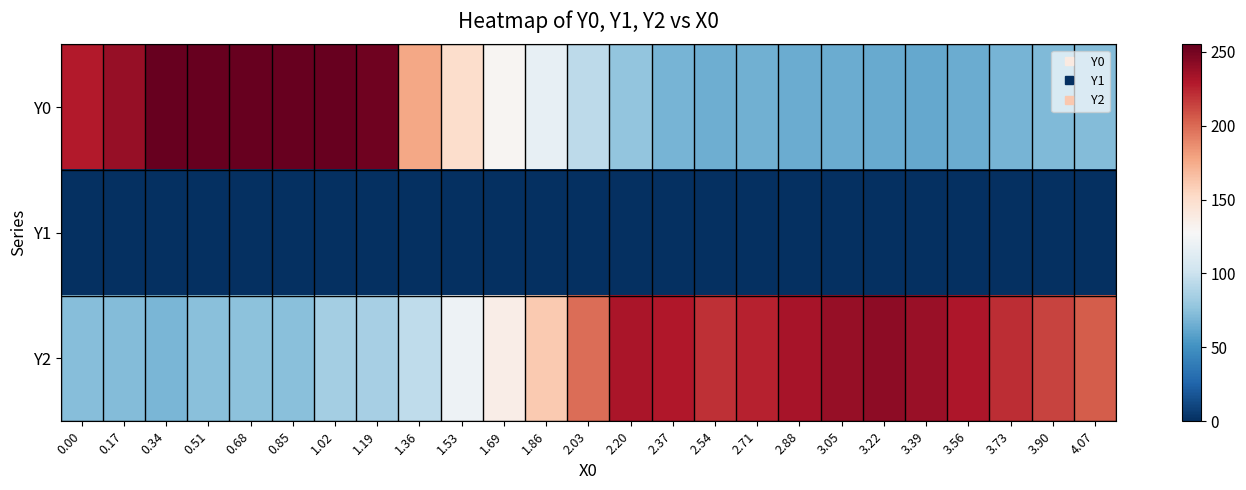

Which series has the largest range (max minus min)?

Y0